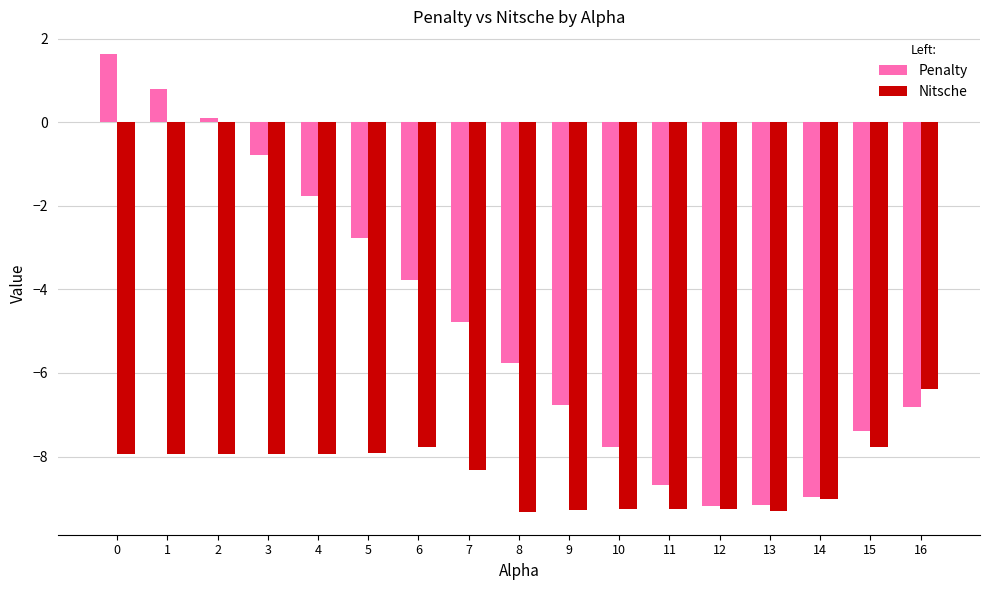

Rank the series at 13 from highest to lowest value.

Penalty, Nitsche